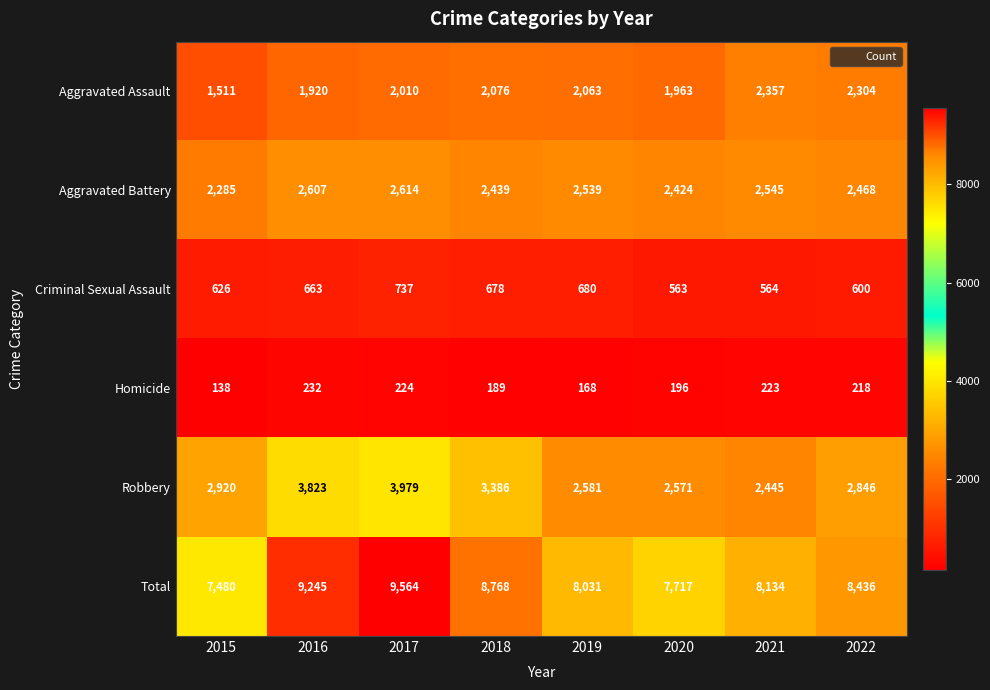

At which label does Criminal Sexual Assault reach its minimum?

2020